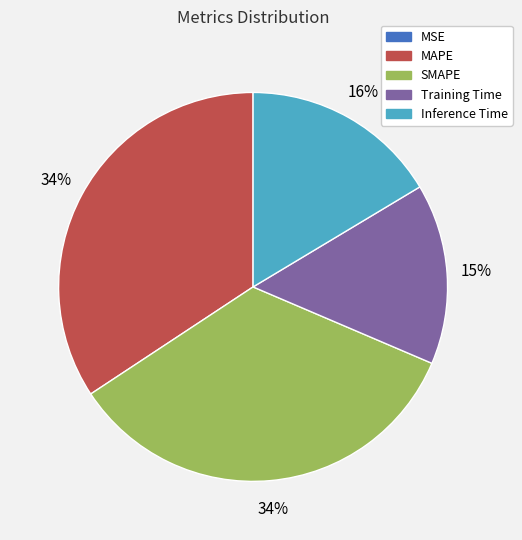

To the nearest percent, what is the difference between the Inference Time and SMAPE slice percentages?

18%